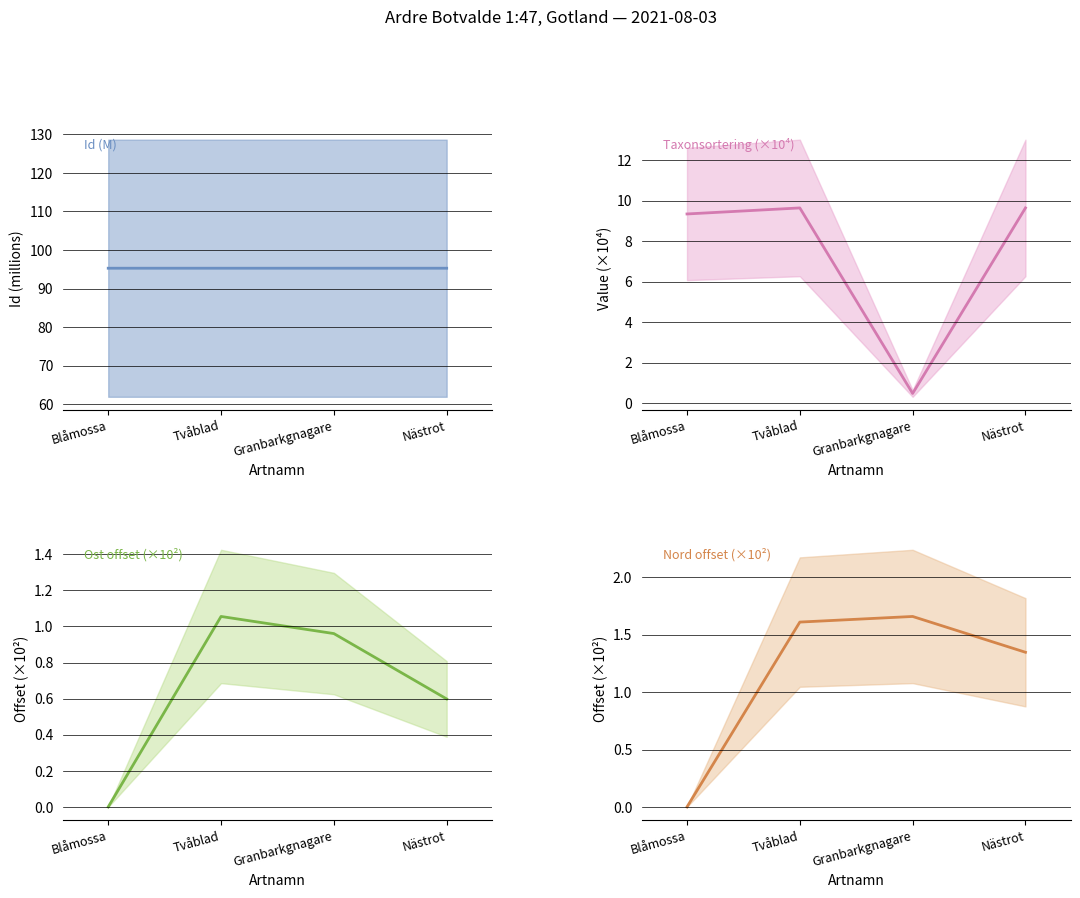

What is the maximum value for Ost offset (×10²)?

1.1